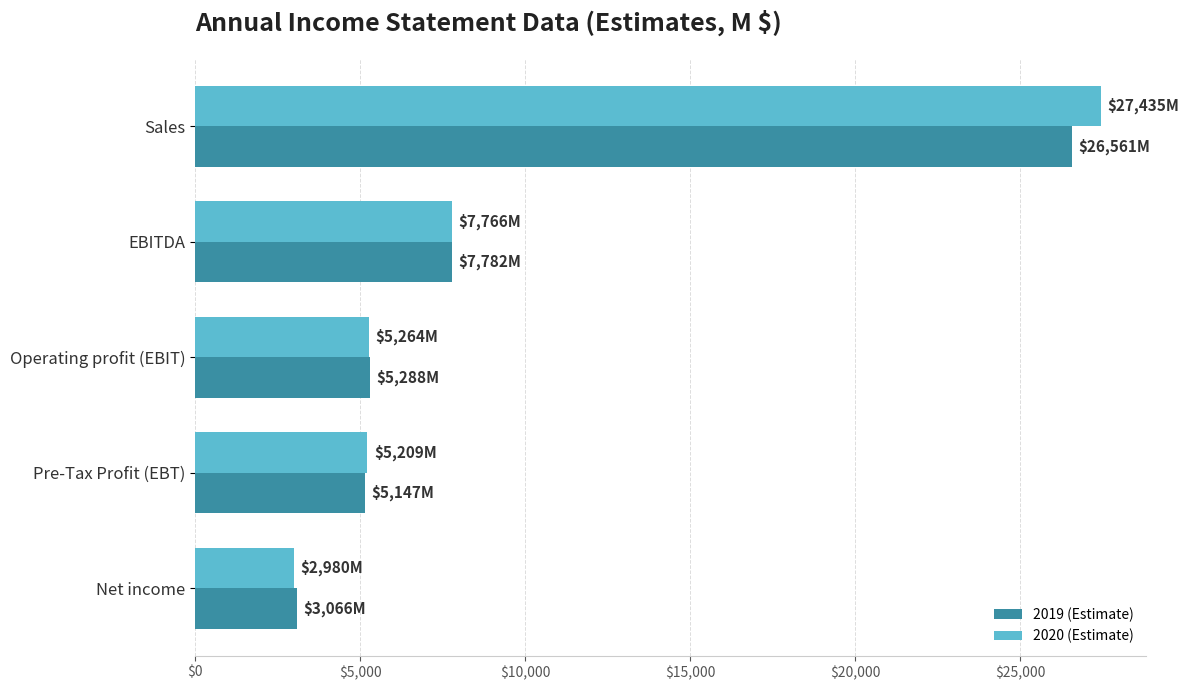

What is the sum of the 2019 (Estimate) values at Pre-Tax Profit (EBT) and Sales?

31708